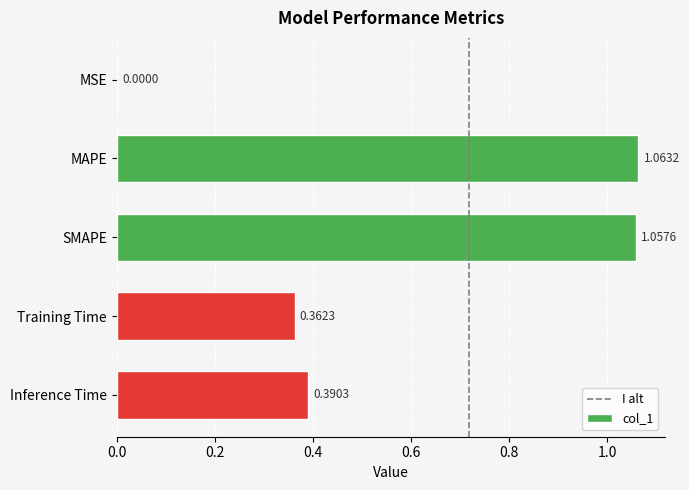

How many distinct data groups are displayed?

1